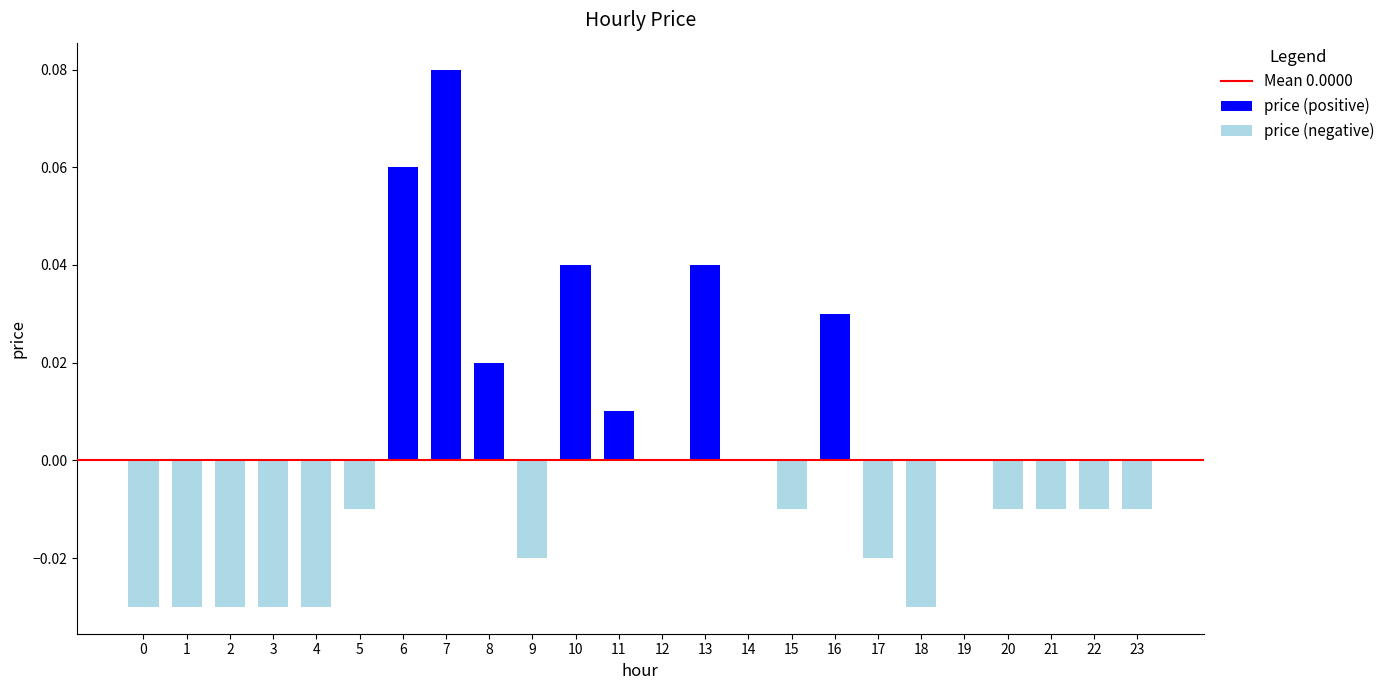

List the labels in order of value, smallest first.

0, 1, 2, 3, 4, 18, 9, 17, 5, 15, 20, 21, 22, 23, 12, 14, 19, 11, 8, 16, 10, 13, 6, 7